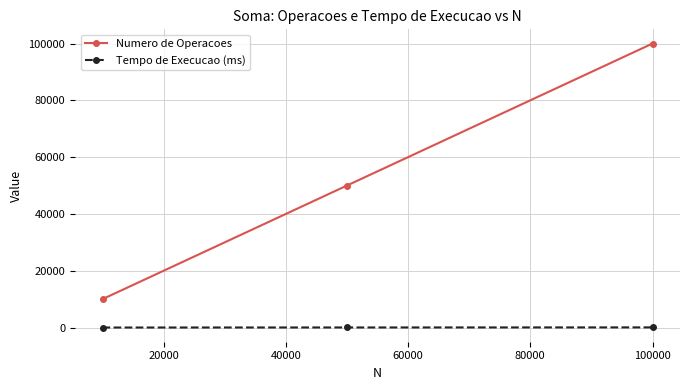

List the series in order of their overall mean, highest first.

Numero de Operacoes, Tempo de Execucao (ms)